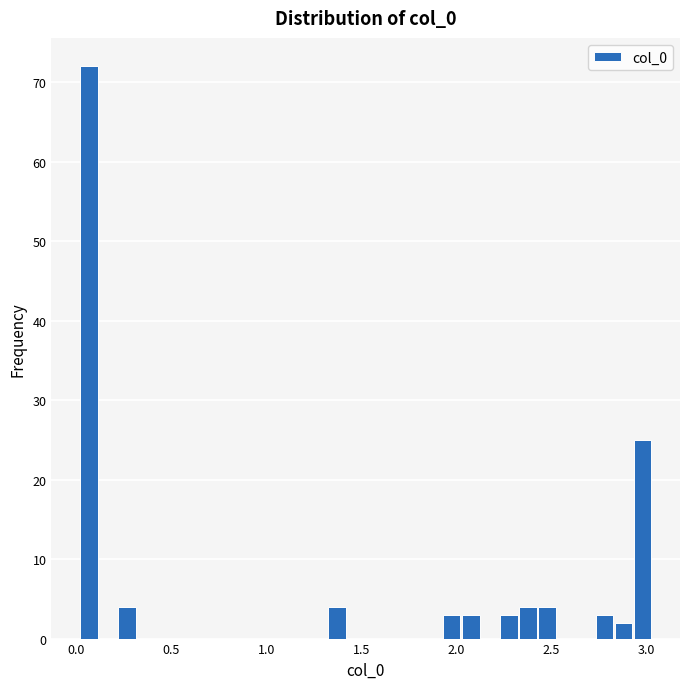

Read against the x-axis, roughly where is the centre of the tallest bar?

0.05